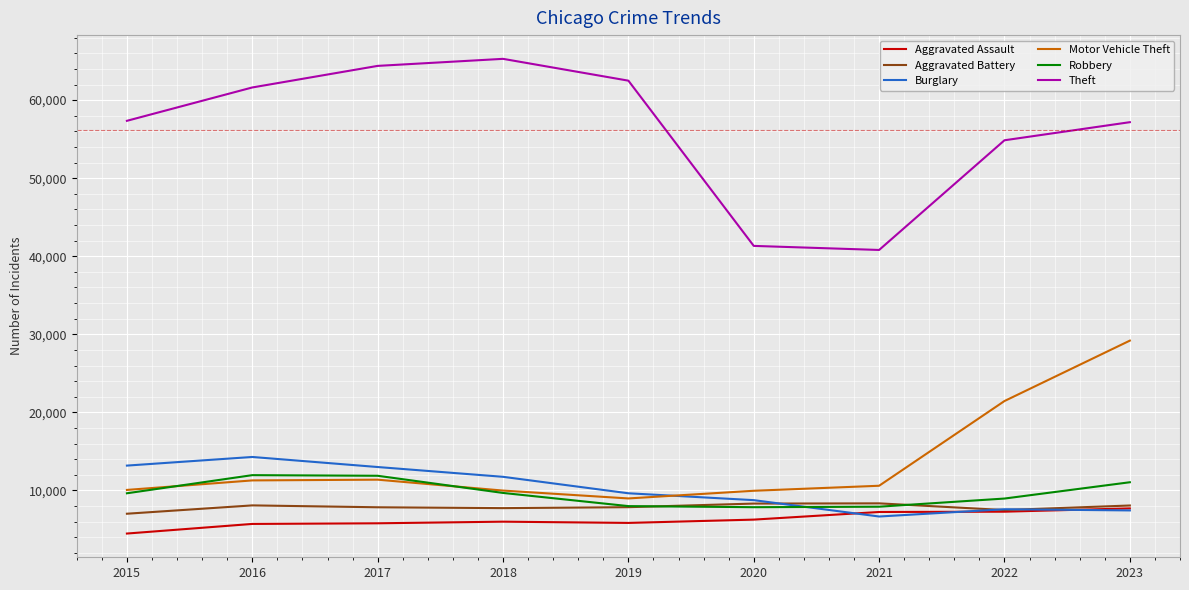

True or false: Burglary has a value of 11747 at 2018.

True